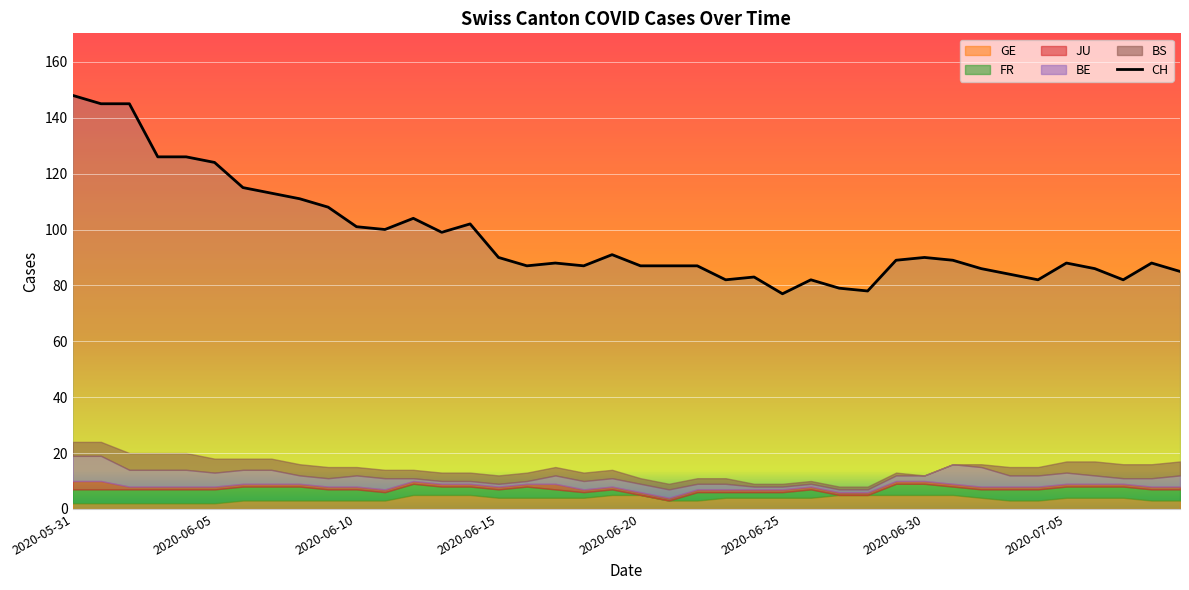

Rank the series at 2020-07-09 from highest to lowest value.

CH, BS, FR, BE, GE, JU